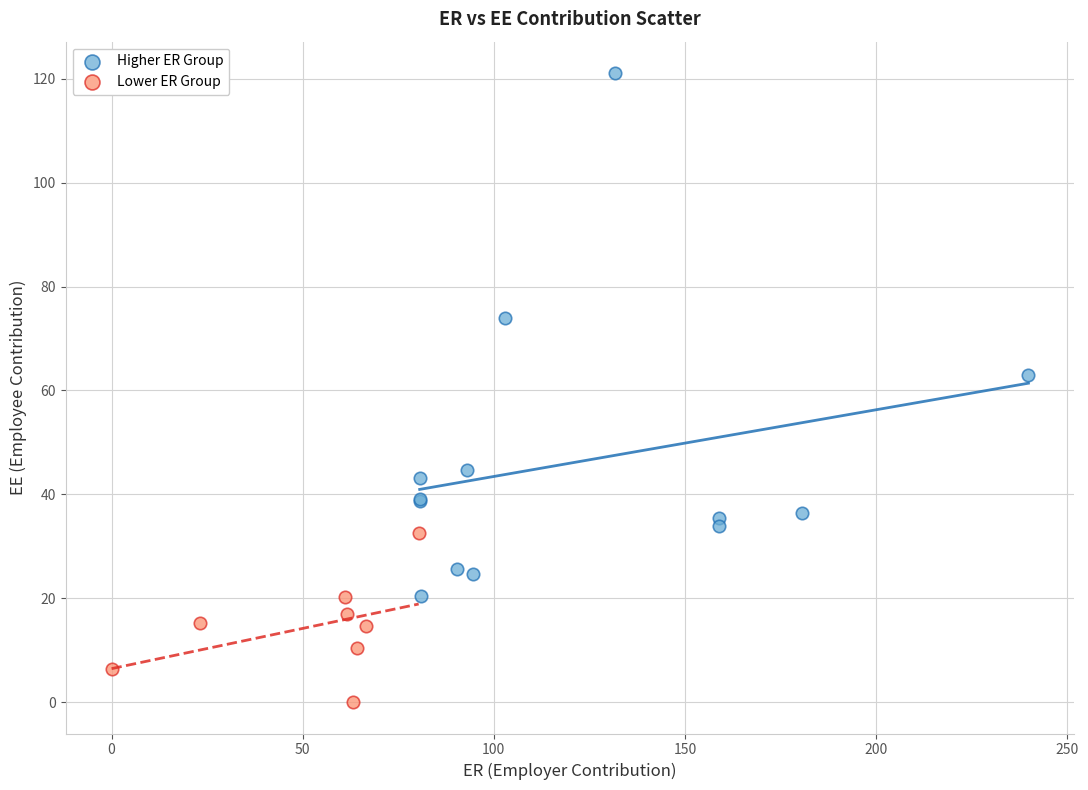

Which series has the largest Y range (max minus min)?

Higher ER Group